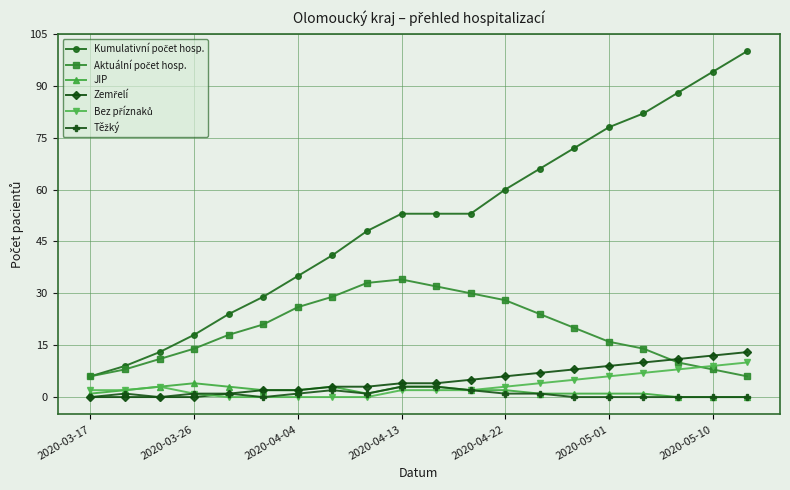

What is the highest value of the JIP series?

4